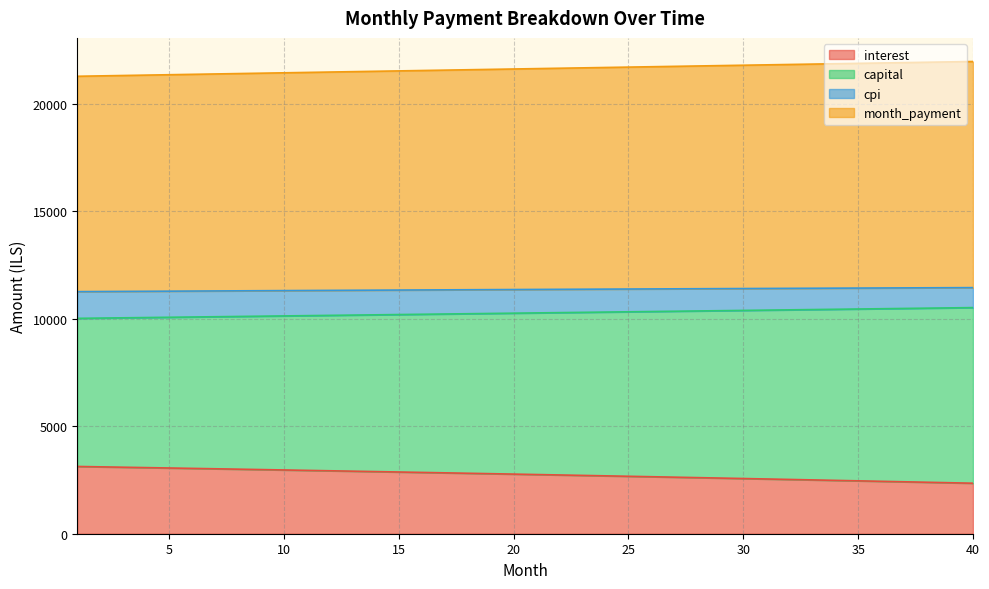

What is the difference between the maximum and minimum values in the interest series?

779.8